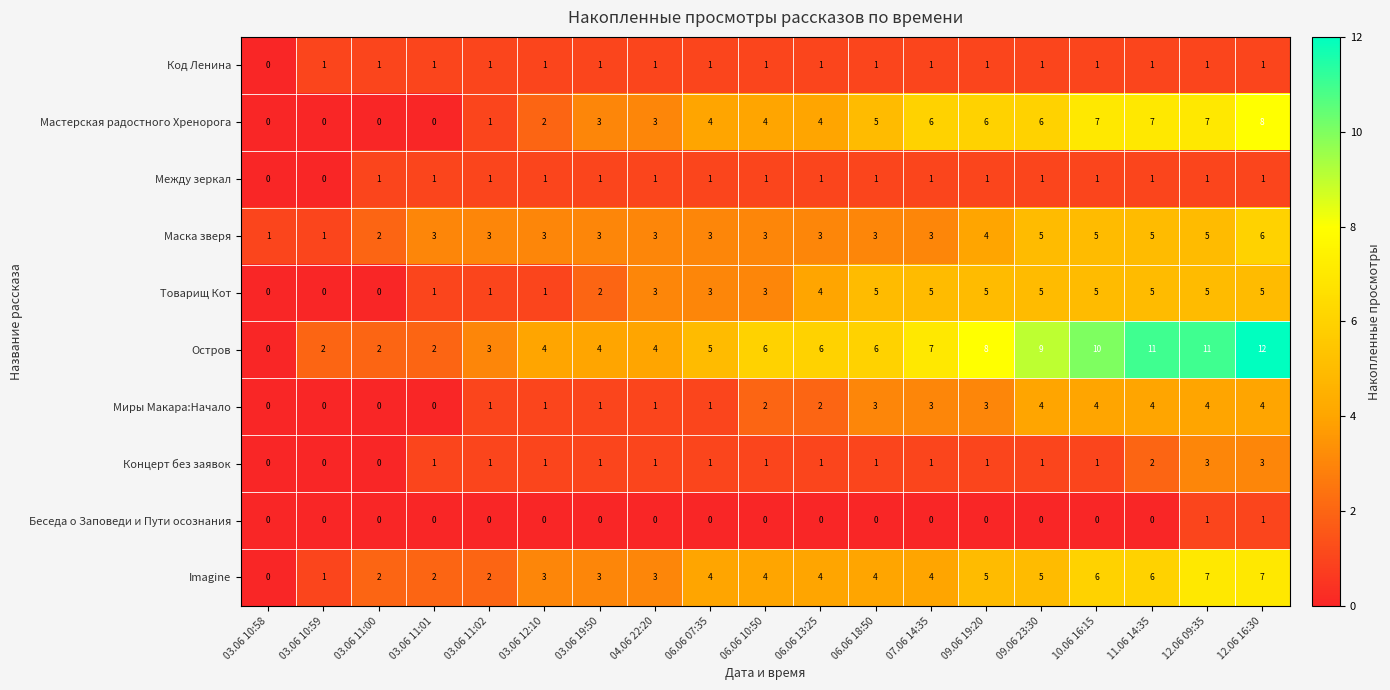

What is the difference between the maximum and second lowest values in the Товарищ Кот series?

5